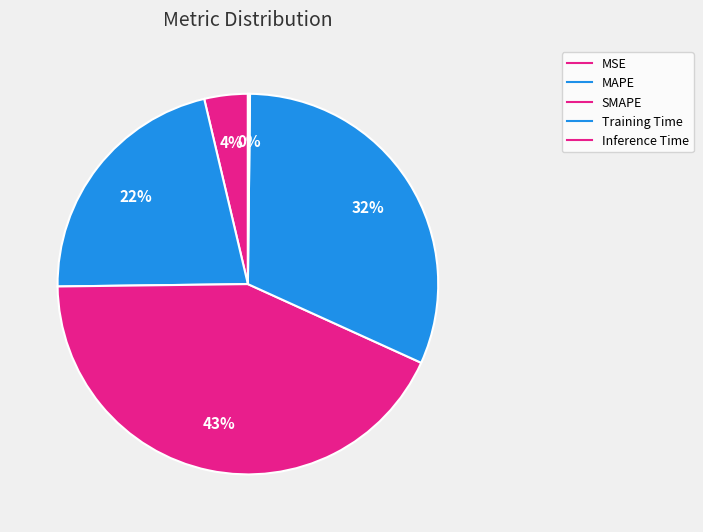

Which slice is the largest?

SMAPE